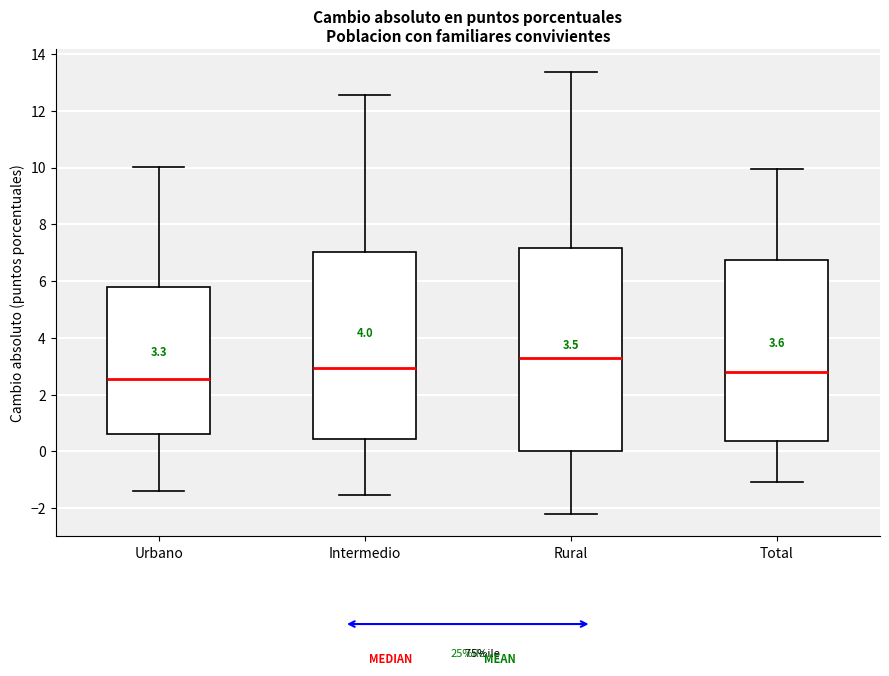

Which box's median line is the highest?

Rural